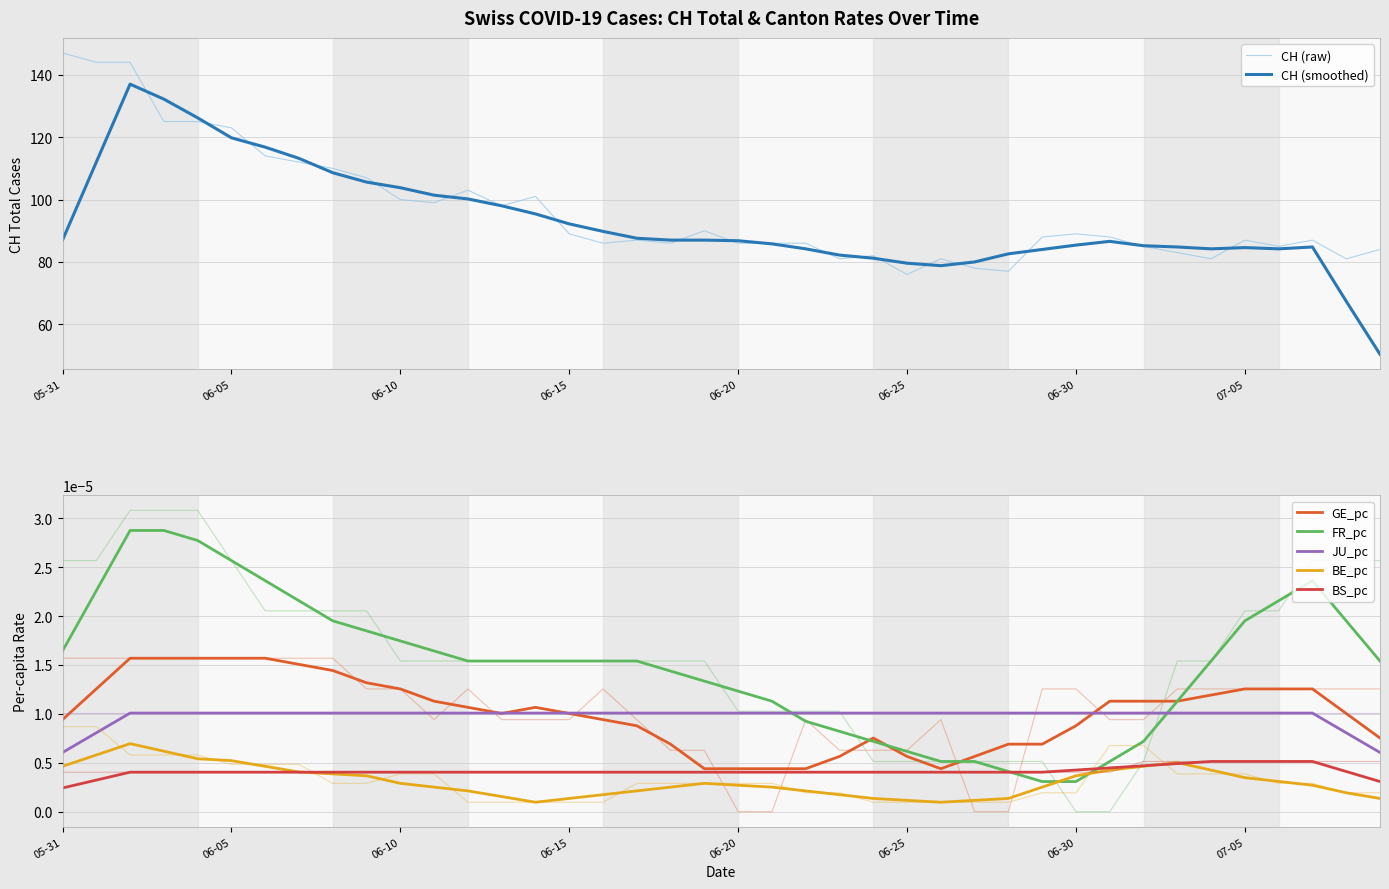

Reading left to right, what are all the values shown in this chart?

CH: 147.0	144.0	144.0	125.0	125.0	123.0	114.0	112.0	110.0	107.0	100.0	99.0	103.0	98.0	101.0	89.0	86.0	87.0	86.0	90.0	86.0	86.0	86.0	81.0	82.0	76.0	81.0	78.0	77.0	88.0	89.0	88.0	85.0	83.0	81.0	87.0	85.0	87.0	81.0	84.0
GE_pc: 0.0	0.0	0.0	0.0	0.0	0.0	0.0	0.0	0.0	0.0	0.0	0.0	0.0	0.0	0.0	0.0	0.0	0.0	0.0	0.0	0.0	0.0	0.0	0.0	0.0	0.0	0.0	0.0	0.0	0.0	0.0	0.0	0.0	0.0	0.0	0.0	0.0	0.0	0.0	0.0
FR_pc: 0.0	0.0	0.0	0.0	0.0	0.0	0.0	0.0	0.0	0.0	0.0	0.0	0.0	0.0	0.0	0.0	0.0	0.0	0.0	0.0	0.0	0.0	0.0	0.0	0.0	0.0	0.0	0.0	0.0	0.0	0.0	0.0	0.0	0.0	0.0	0.0	0.0	0.0	0.0	0.0
BE_pc: 0.0	0.0	0.0	0.0	0.0	0.0	0.0	0.0	0.0	0.0	0.0	0.0	0.0	0.0	0.0	0.0	0.0	0.0	0.0	0.0	0.0	0.0	0.0	0.0	0.0	0.0	0.0	0.0	0.0	0.0	0.0	0.0	0.0	0.0	0.0	0.0	0.0	0.0	0.0	0.0
BS_pc: 0.0	0.0	0.0	0.0	0.0	0.0	0.0	0.0	0.0	0.0	0.0	0.0	0.0	0.0	0.0	0.0	0.0	0.0	0.0	0.0	0.0	0.0	0.0	0.0	0.0	0.0	0.0	0.0	0.0	0.0	0.0	0.0	0.0	0.0	0.0	0.0	0.0	0.0	0.0	0.0